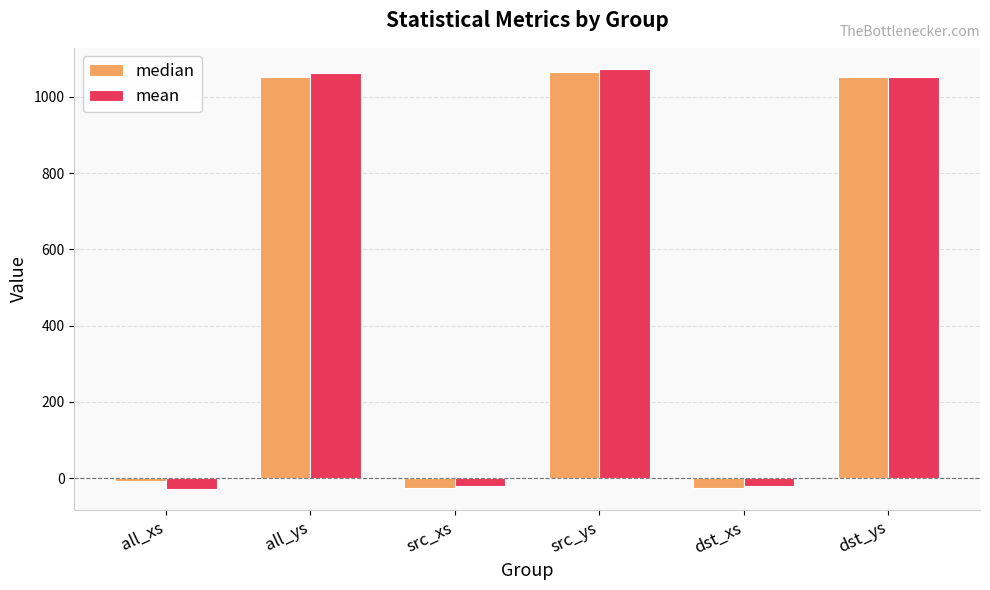

What is the label of the 6th bar from the left?

dst_ys